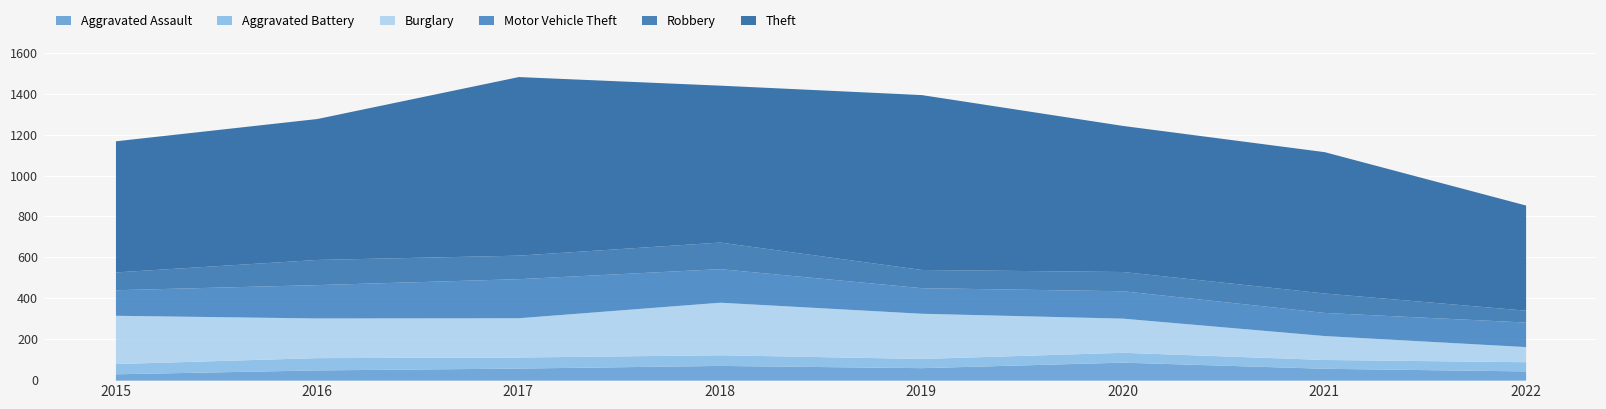

Which category has the highest value across all series?

2017